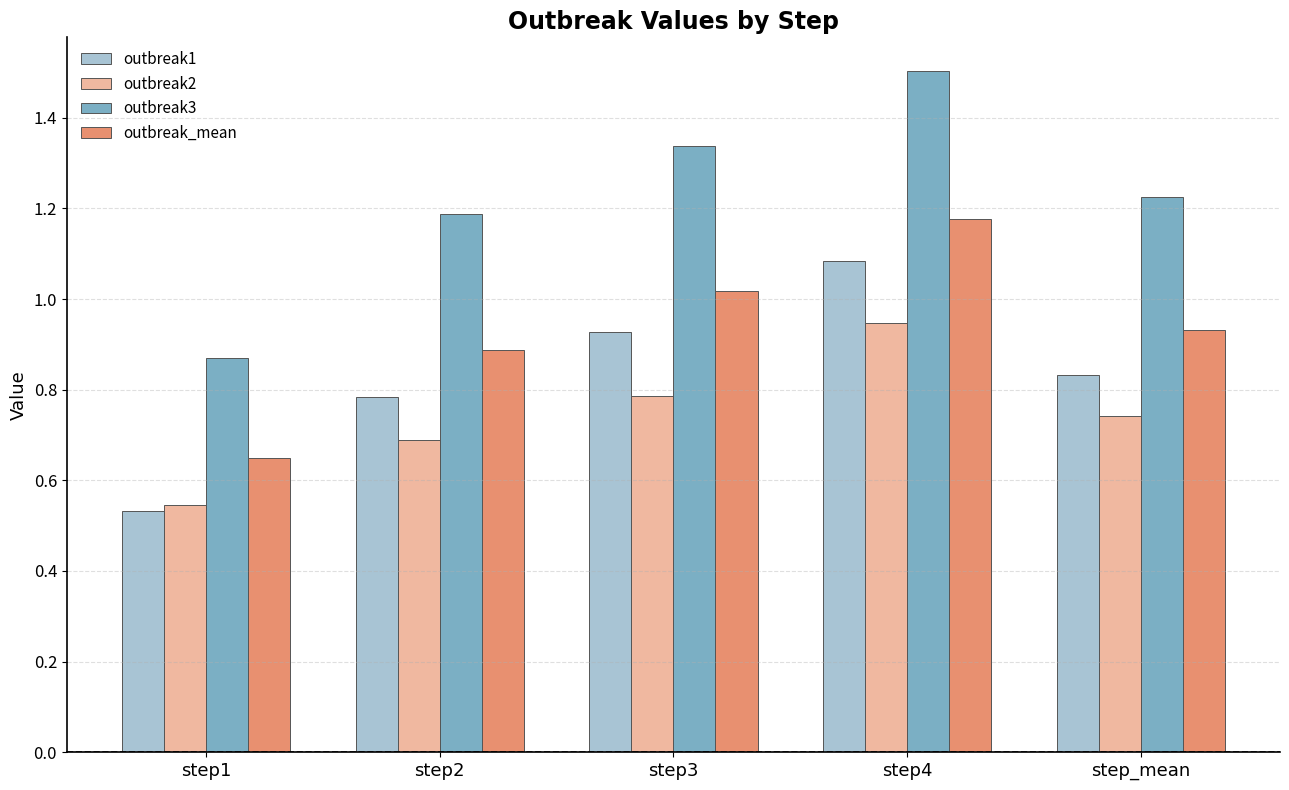

Is the value of outbreak_mean at step4 greater than the value of outbreak2 at step_mean?

Yes